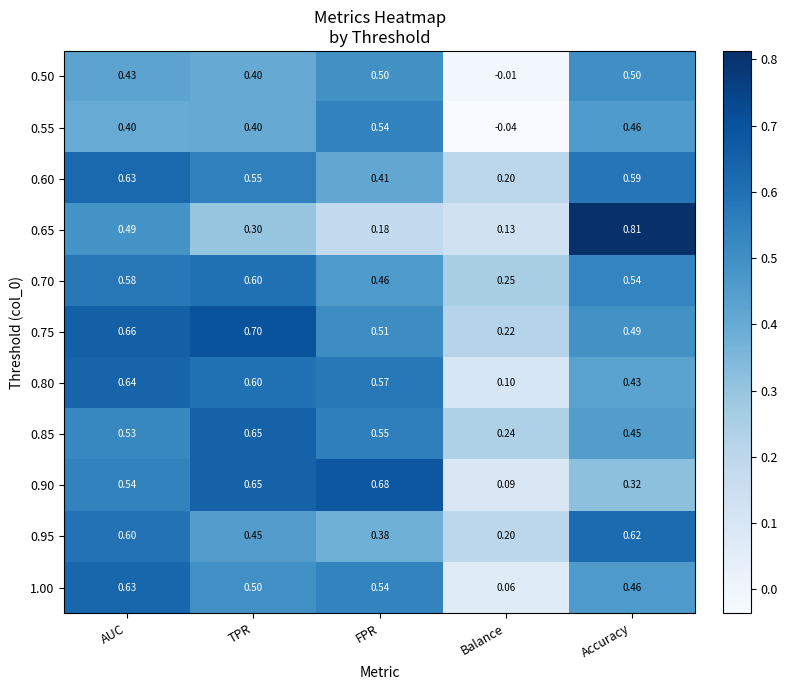

At which category is the sum across all series the highest?

AUC